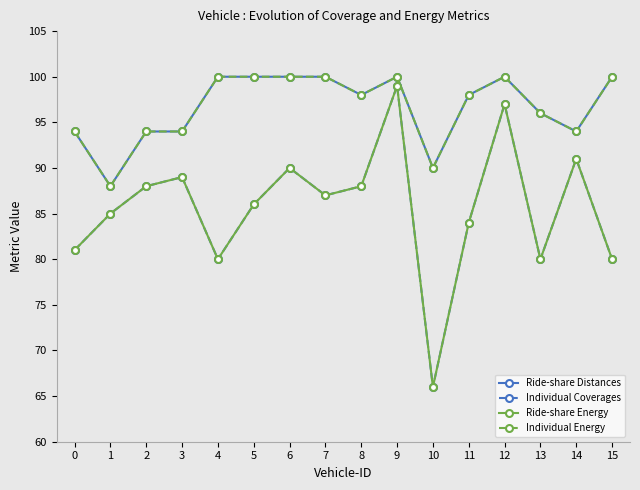

Is this an area chart (filled region under the line)?

No